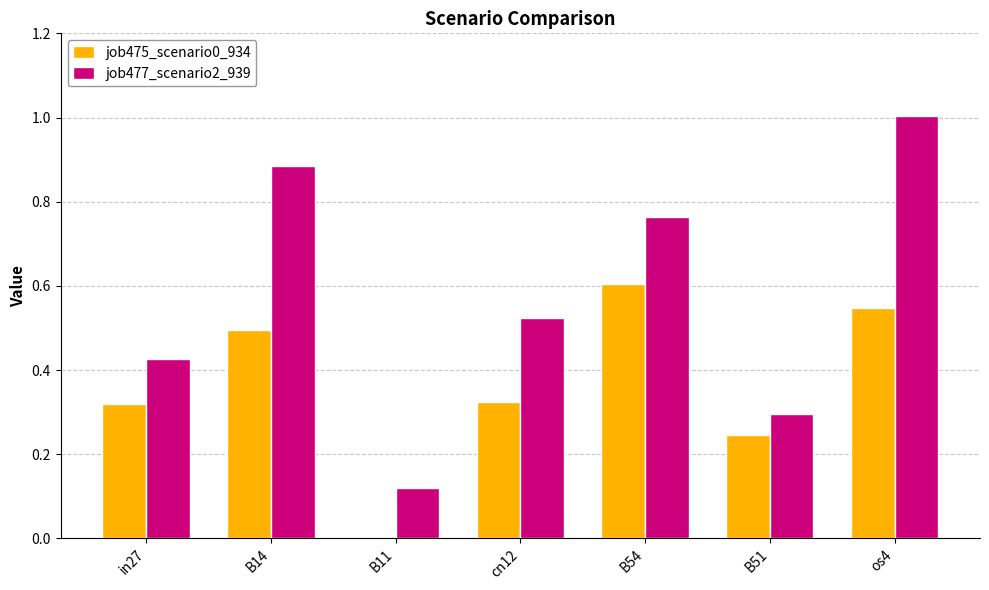

What is the sum of all job475_scenario0_934 values?

2.5